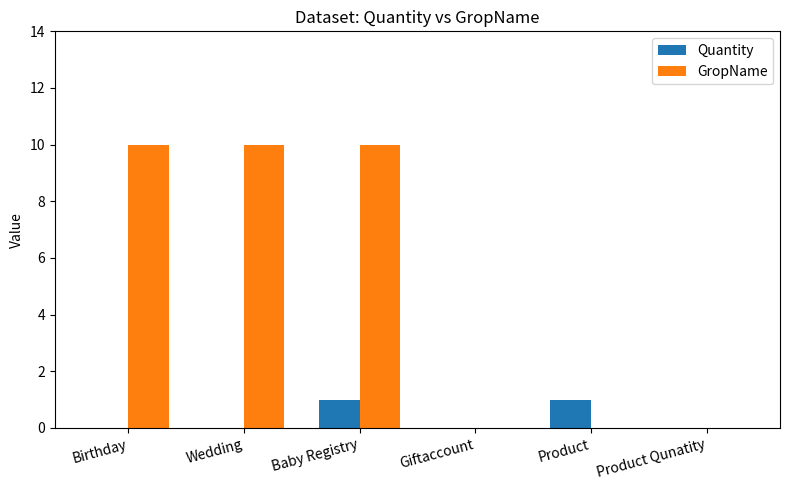

What is the total value across all series at Wedding?

10